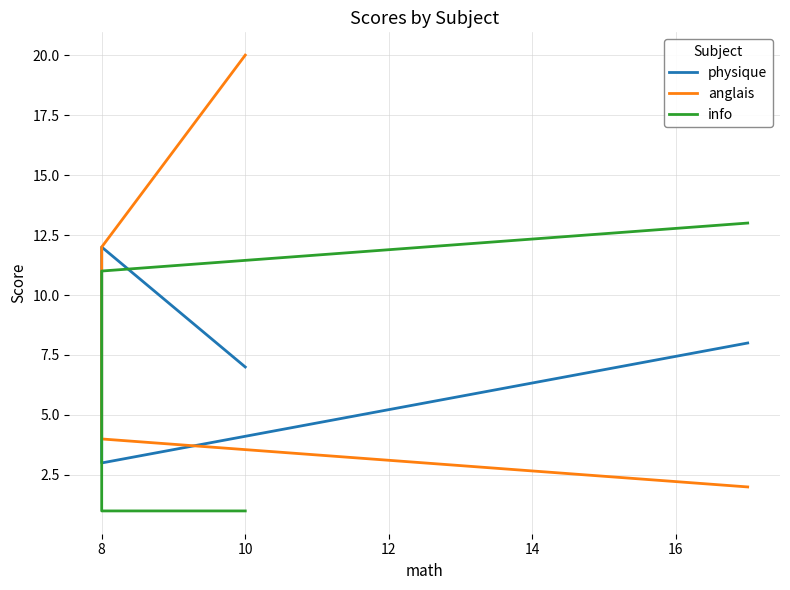

At how many categories does at least one series exceed 9?

4